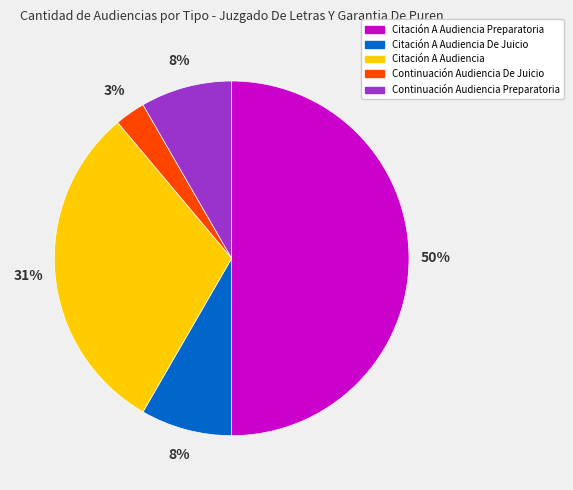

What percentage is the Citación A Audiencia De Juicio slice, to the nearest percent?

8%